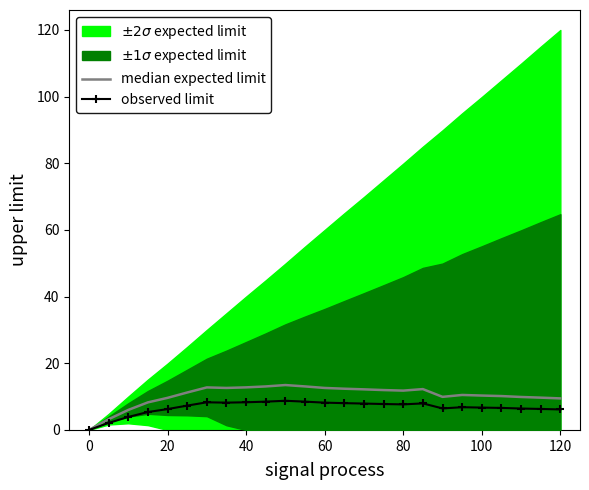

The value of observed limit at 80 is 13.2. True or false?

False